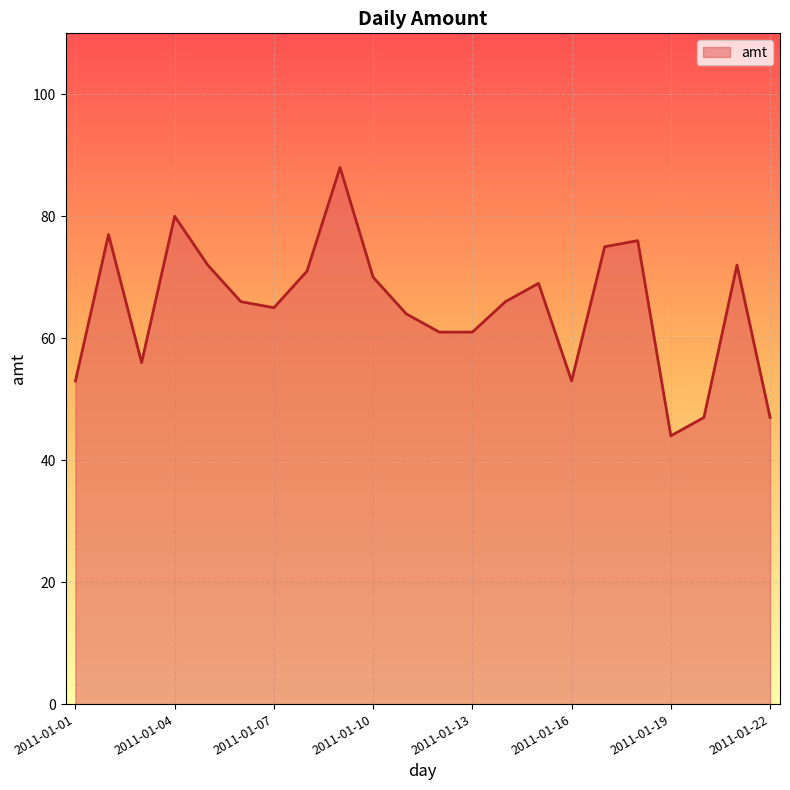

What is the greatest value displayed?

88